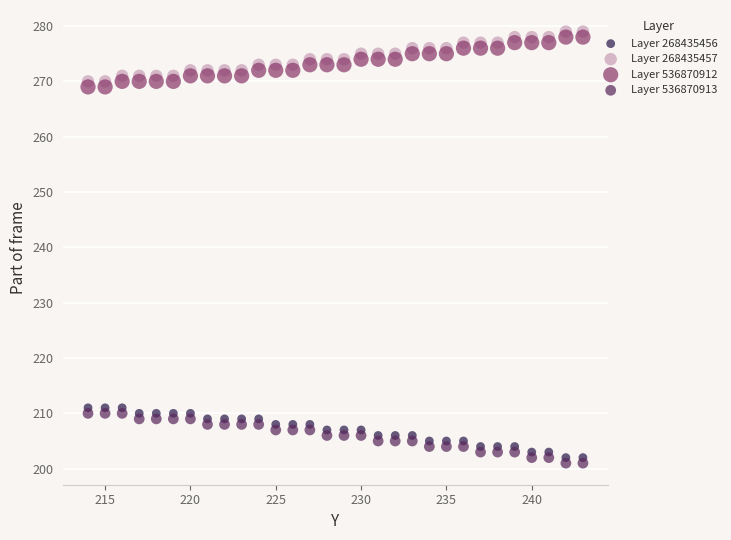

Across all data points, what is the range of Y values (max minus min)?

78